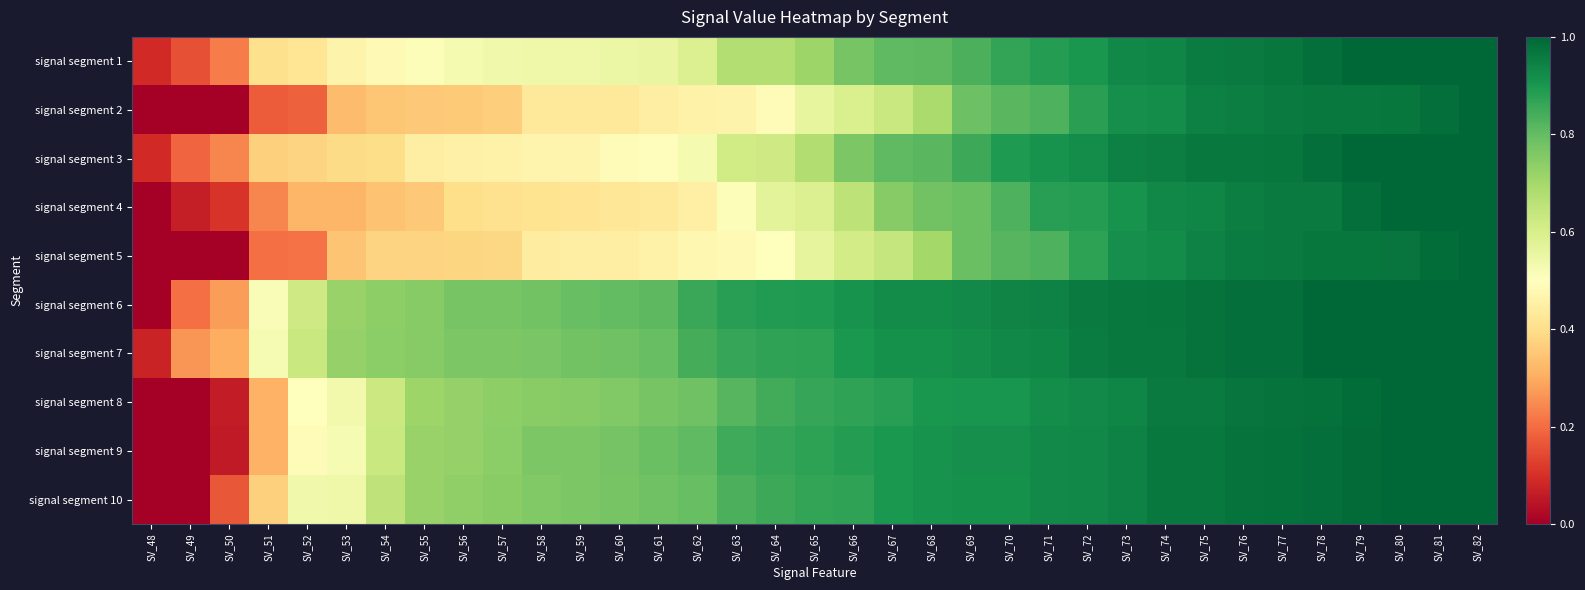

Reading left to right, transcribe all the data shown in this chart.

signal segment 1: SV_48=0.1	SV_49=0.2	SV_50=0.2	SV_51=0.4	SV_52=0.4	SV_53=0.5	SV_54=0.5	SV_55=0.5	SV_56=0.5	SV_57=0.5	SV_58=0.5	SV_59=0.5	SV_60=0.6	SV_61=0.6	SV_62=0.6	SV_63=0.7	SV_64=0.7	SV_65=0.7	SV_66=0.8	SV_67=0.8	SV_68=0.8	SV_69=0.8	SV_70=0.9	SV_71=0.9	SV_72=0.9	SV_73=0.9	SV_74=0.9	SV_75=1.0	SV_76=1.0	SV_77=1.0	SV_78=1.0	SV_79=1.0	SV_80=1.0	SV_81=1.0	SV_82=1.0
signal segment 2: SV_48=0.0	SV_49=0.0	SV_50=0.0	SV_51=0.2	SV_52=0.2	SV_53=0.3	SV_54=0.3	SV_55=0.4	SV_56=0.4	SV_57=0.4	SV_58=0.4	SV_59=0.4	SV_60=0.4	SV_61=0.4	SV_62=0.5	SV_63=0.5	SV_64=0.5	SV_65=0.6	SV_66=0.6	SV_67=0.6	SV_68=0.7	SV_69=0.8	SV_70=0.8	SV_71=0.8	SV_72=0.9	SV_73=0.9	SV_74=0.9	SV_75=0.9	SV_76=1.0	SV_77=1.0	SV_78=1.0	SV_79=1.0	SV_80=1.0	SV_81=1.0	SV_82=1.0
signal segment 3: SV_48=0.1	SV_49=0.2	SV_50=0.2	SV_51=0.4	SV_52=0.4	SV_53=0.4	SV_54=0.4	SV_55=0.4	SV_56=0.5	SV_57=0.5	SV_58=0.5	SV_59=0.5	SV_60=0.5	SV_61=0.5	SV_62=0.5	SV_63=0.6	SV_64=0.6	SV_65=0.7	SV_66=0.8	SV_67=0.8	SV_68=0.8	SV_69=0.9	SV_70=0.9	SV_71=0.9	SV_72=0.9	SV_73=0.9	SV_74=0.9	SV_75=1.0	SV_76=1.0	SV_77=1.0	SV_78=1.0	SV_79=1.0	SV_80=1.0	SV_81=1.0	SV_82=1.0
signal segment 4: SV_48=0.0	SV_49=0.1	SV_50=0.1	SV_51=0.2	SV_52=0.3	SV_53=0.3	SV_54=0.3	SV_55=0.4	SV_56=0.4	SV_57=0.4	SV_58=0.4	SV_59=0.4	SV_60=0.4	SV_61=0.4	SV_62=0.5	SV_63=0.5	SV_64=0.6	SV_65=0.6	SV_66=0.7	SV_67=0.7	SV_68=0.8	SV_69=0.8	SV_70=0.8	SV_71=0.9	SV_72=0.9	SV_73=0.9	SV_74=0.9	SV_75=0.9	SV_76=1.0	SV_77=1.0	SV_78=1.0	SV_79=1.0	SV_80=1.0	SV_81=1.0	SV_82=1.0
signal segment 5: SV_48=0.0	SV_49=0.0	SV_50=0.0	SV_51=0.2	SV_52=0.2	SV_53=0.3	SV_54=0.4	SV_55=0.4	SV_56=0.4	SV_57=0.4	SV_58=0.4	SV_59=0.4	SV_60=0.4	SV_61=0.5	SV_62=0.5	SV_63=0.5	SV_64=0.5	SV_65=0.6	SV_66=0.6	SV_67=0.6	SV_68=0.7	SV_69=0.8	SV_70=0.8	SV_71=0.8	SV_72=0.9	SV_73=0.9	SV_74=0.9	SV_75=0.9	SV_76=1.0	SV_77=1.0	SV_78=1.0	SV_79=1.0	SV_80=1.0	SV_81=1.0	SV_82=1.0
signal segment 6: SV_48=0.0	SV_49=0.2	SV_50=0.3	SV_51=0.5	SV_52=0.6	SV_53=0.7	SV_54=0.7	SV_55=0.7	SV_56=0.8	SV_57=0.8	SV_58=0.8	SV_59=0.8	SV_60=0.8	SV_61=0.8	SV_62=0.9	SV_63=0.9	SV_64=0.9	SV_65=0.9	SV_66=0.9	SV_67=0.9	SV_68=0.9	SV_69=0.9	SV_70=0.9	SV_71=0.9	SV_72=1.0	SV_73=1.0	SV_74=1.0	SV_75=1.0	SV_76=1.0	SV_77=1.0	SV_78=1.0	SV_79=1.0	SV_80=1.0	SV_81=1.0	SV_82=1.0
signal segment 7: SV_48=0.1	SV_49=0.3	SV_50=0.3	SV_51=0.5	SV_52=0.6	SV_53=0.7	SV_54=0.7	SV_55=0.7	SV_56=0.8	SV_57=0.8	SV_58=0.8	SV_59=0.8	SV_60=0.8	SV_61=0.8	SV_62=0.8	SV_63=0.9	SV_64=0.9	SV_65=0.9	SV_66=0.9	SV_67=0.9	SV_68=0.9	SV_69=0.9	SV_70=0.9	SV_71=0.9	SV_72=1.0	SV_73=1.0	SV_74=1.0	SV_75=1.0	SV_76=1.0	SV_77=1.0	SV_78=1.0	SV_79=1.0	SV_80=1.0	SV_81=1.0	SV_82=1.0
signal segment 8: SV_48=0.0	SV_49=0.0	SV_50=0.1	SV_51=0.3	SV_52=0.5	SV_53=0.5	SV_54=0.6	SV_55=0.7	SV_56=0.7	SV_57=0.7	SV_58=0.7	SV_59=0.7	SV_60=0.8	SV_61=0.8	SV_62=0.8	SV_63=0.8	SV_64=0.8	SV_65=0.9	SV_66=0.9	SV_67=0.9	SV_68=0.9	SV_69=0.9	SV_70=0.9	SV_71=0.9	SV_72=0.9	SV_73=0.9	SV_74=1.0	SV_75=1.0	SV_76=1.0	SV_77=1.0	SV_78=1.0	SV_79=1.0	SV_80=1.0	SV_81=1.0	SV_82=1.0
signal segment 9: SV_48=0.0	SV_49=0.0	SV_50=0.1	SV_51=0.3	SV_52=0.5	SV_53=0.5	SV_54=0.6	SV_55=0.7	SV_56=0.7	SV_57=0.7	SV_58=0.8	SV_59=0.8	SV_60=0.8	SV_61=0.8	SV_62=0.8	SV_63=0.8	SV_64=0.9	SV_65=0.9	SV_66=0.9	SV_67=0.9	SV_68=0.9	SV_69=0.9	SV_70=0.9	SV_71=0.9	SV_72=0.9	SV_73=0.9	SV_74=1.0	SV_75=1.0	SV_76=1.0	SV_77=1.0	SV_78=1.0	SV_79=1.0	SV_80=1.0	SV_81=1.0	SV_82=1.0
signal segment 10: SV_48=0.0	SV_49=0.0	SV_50=0.2	SV_51=0.4	SV_52=0.5	SV_53=0.5	SV_54=0.7	SV_55=0.7	SV_56=0.7	SV_57=0.7	SV_58=0.8	SV_59=0.8	SV_60=0.8	SV_61=0.8	SV_62=0.8	SV_63=0.8	SV_64=0.9	SV_65=0.9	SV_66=0.9	SV_67=0.9	SV_68=0.9	SV_69=0.9	SV_70=0.9	SV_71=0.9	SV_72=0.9	SV_73=0.9	SV_74=1.0	SV_75=1.0	SV_76=1.0	SV_77=1.0	SV_78=1.0	SV_79=1.0	SV_80=1.0	SV_81=1.0	SV_82=1.0